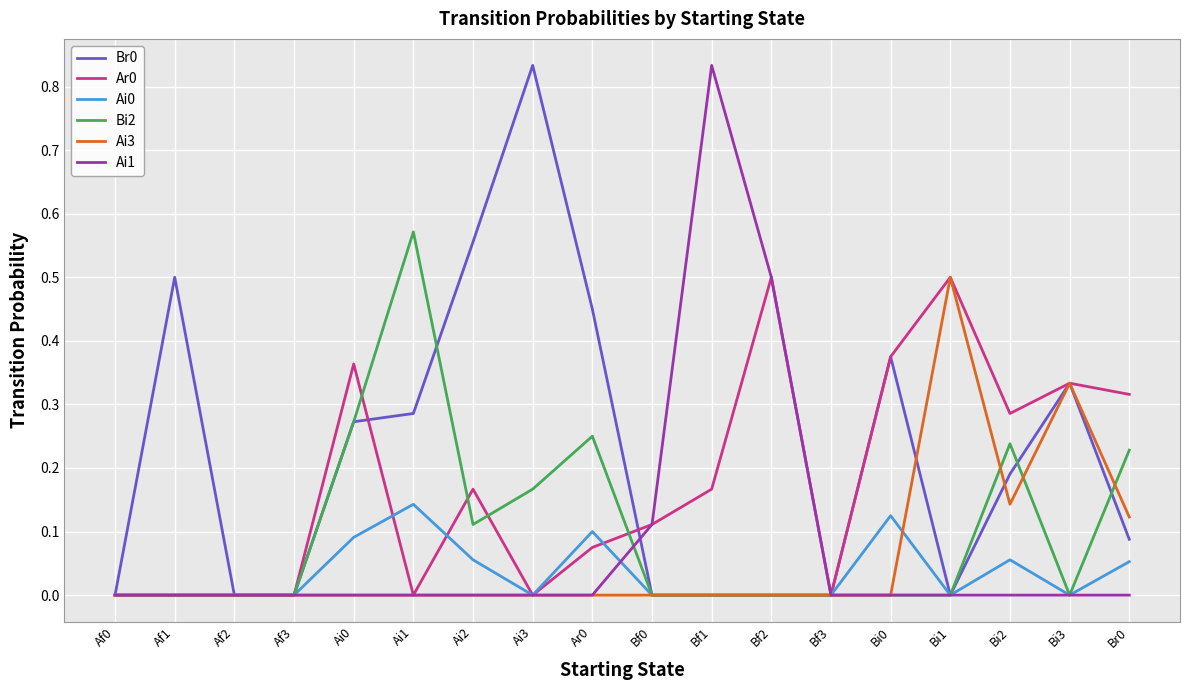

True or false: Bi2 and Br0 cross at least once.

True